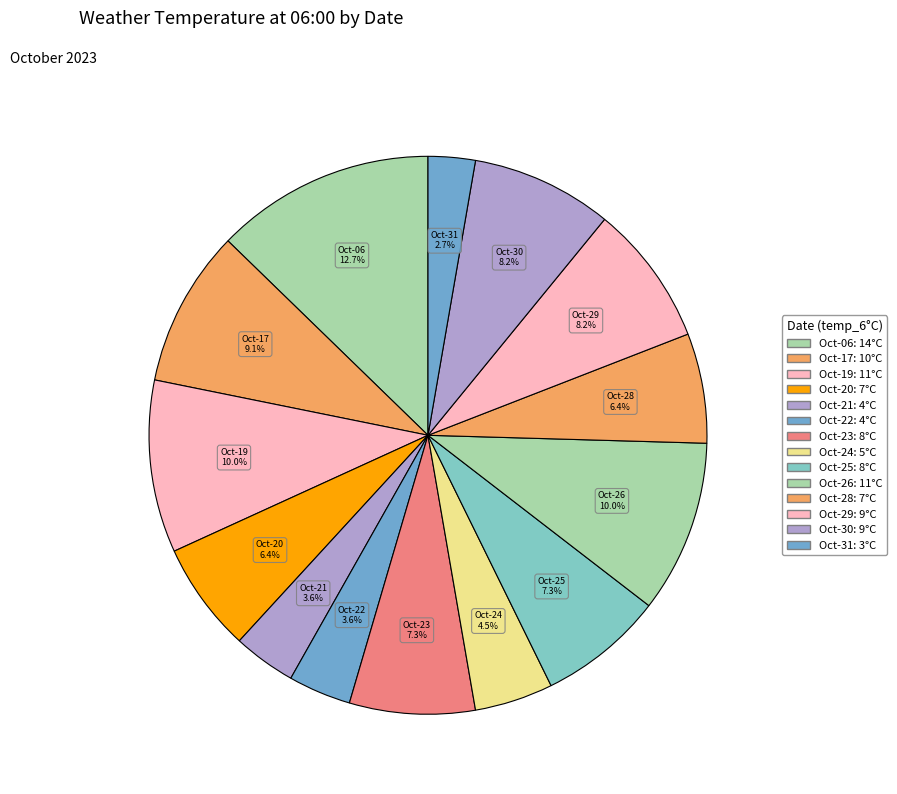

How many segments does this pie chart have?

14